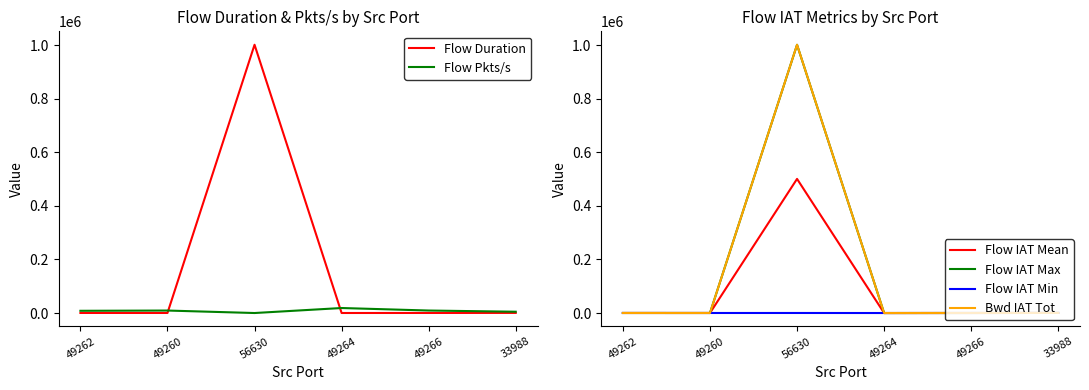

What is the difference between the maximum and second lowest values in the Flow IAT Mean series?

500763.5